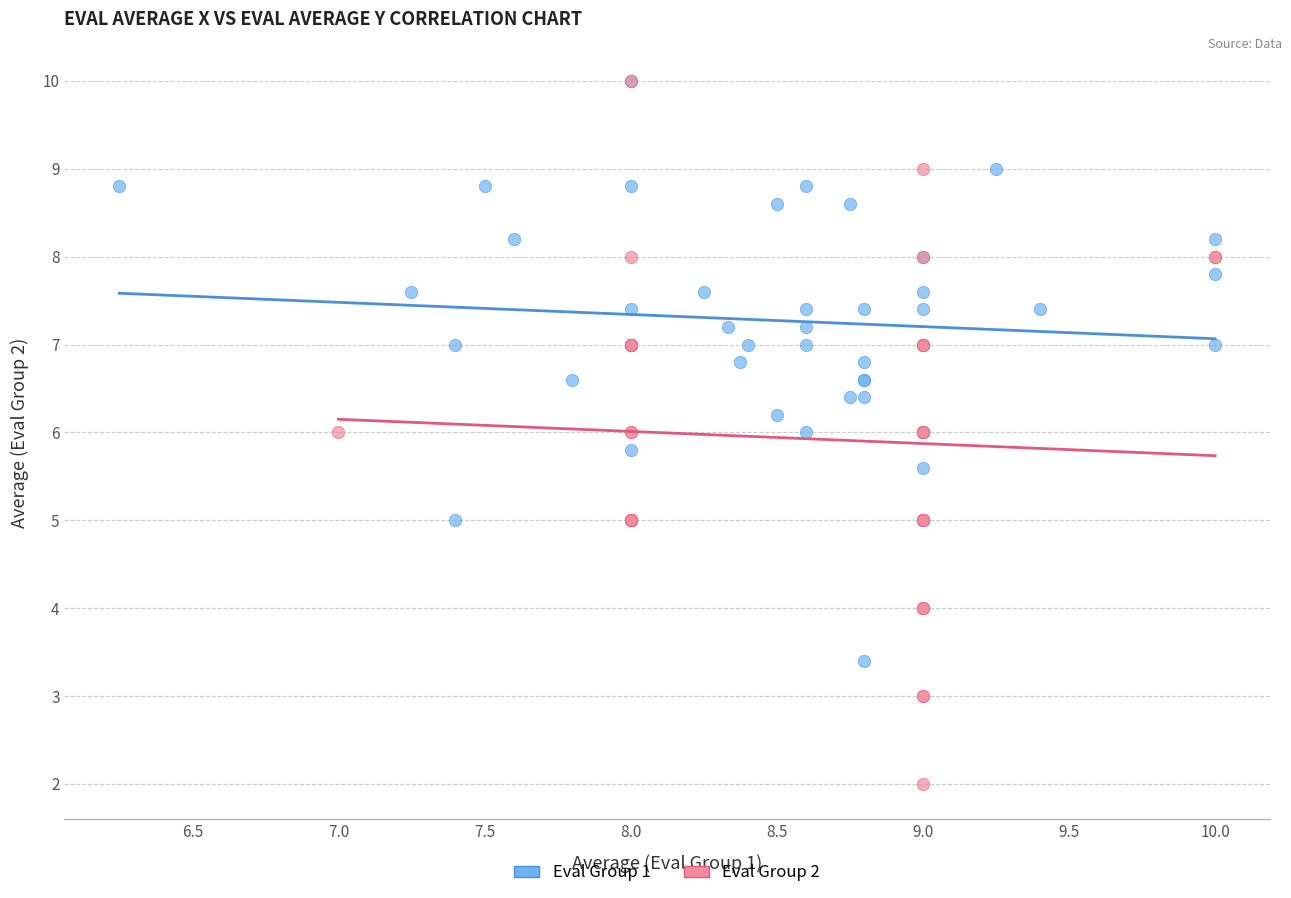

Which series has the widest spread of Y values?

Eval Group 2